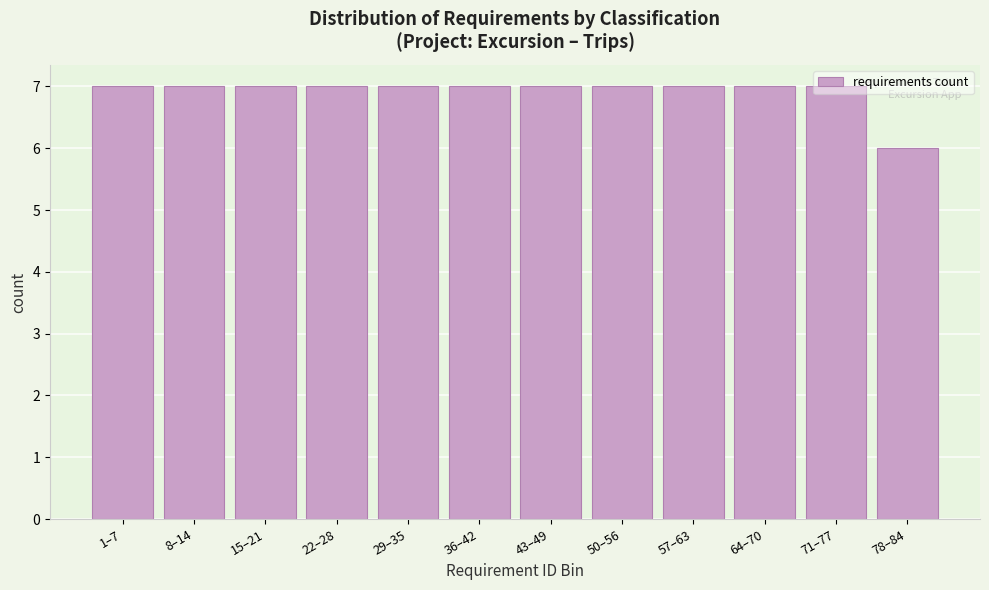

What is the ratio of the value at 8–14 to the value at 15–21?

1.0